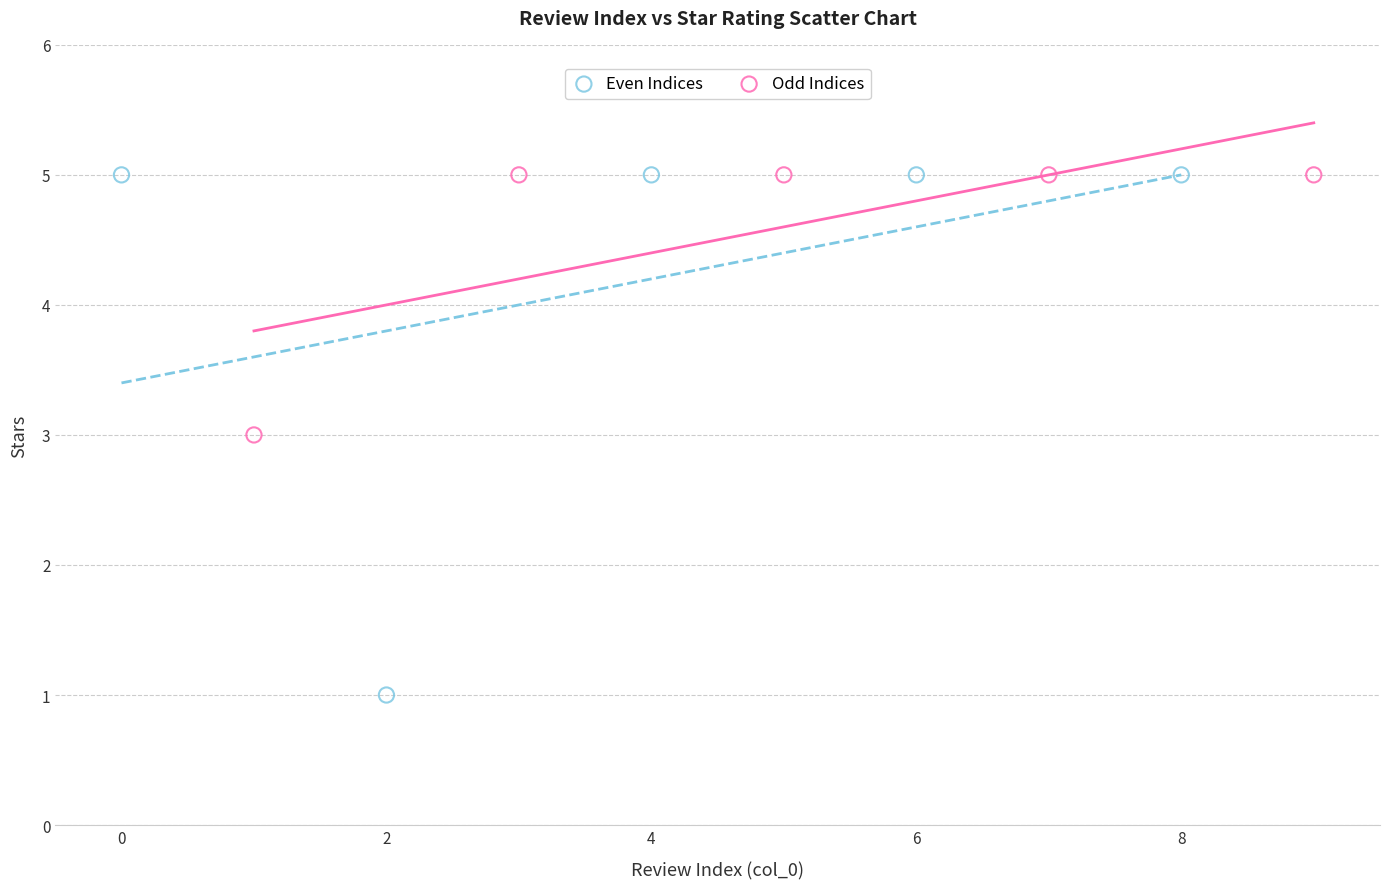

Which series contains the lowest Y value?

Even Indices